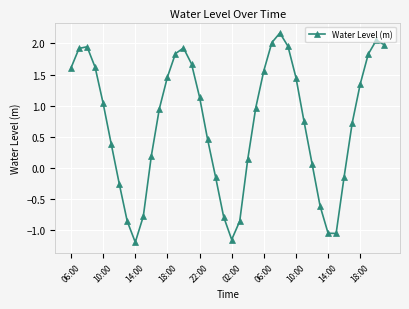

What is the sum of all values?

28.3